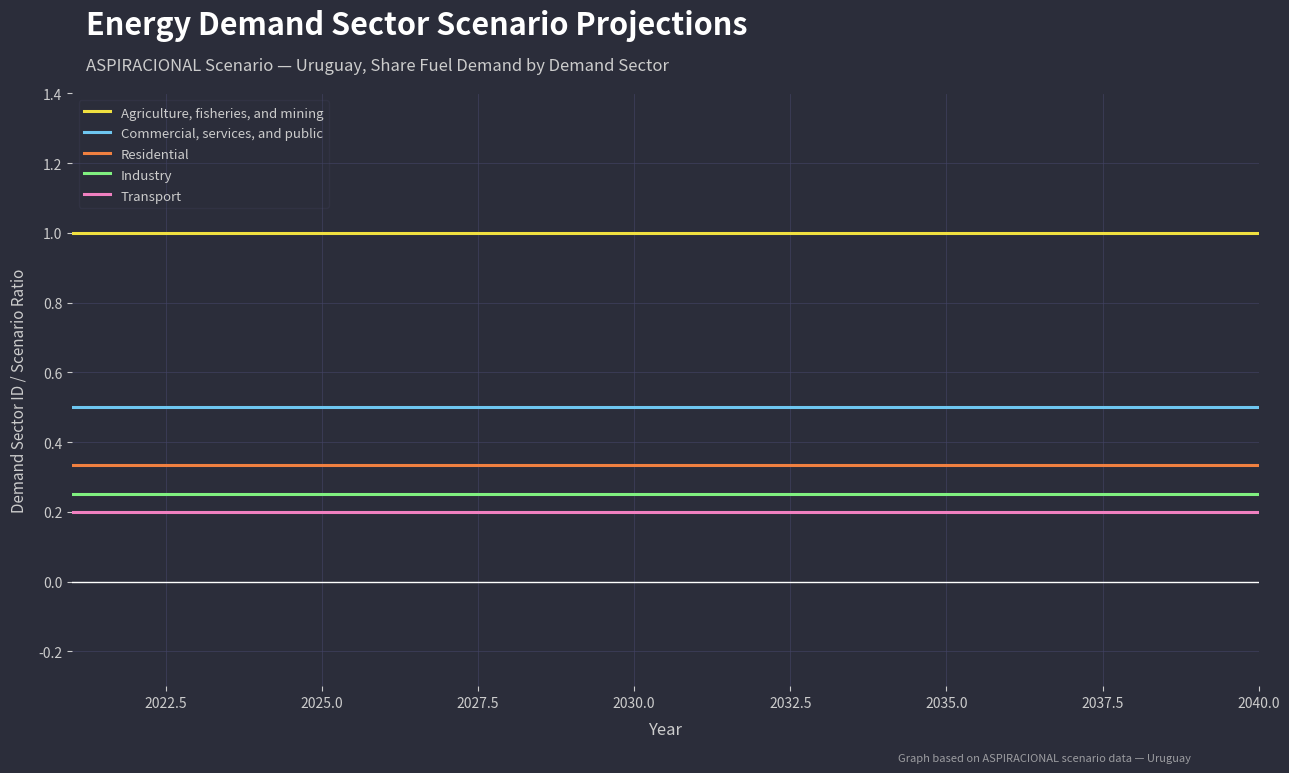

What is the maximum value shown in the chart?

1.0